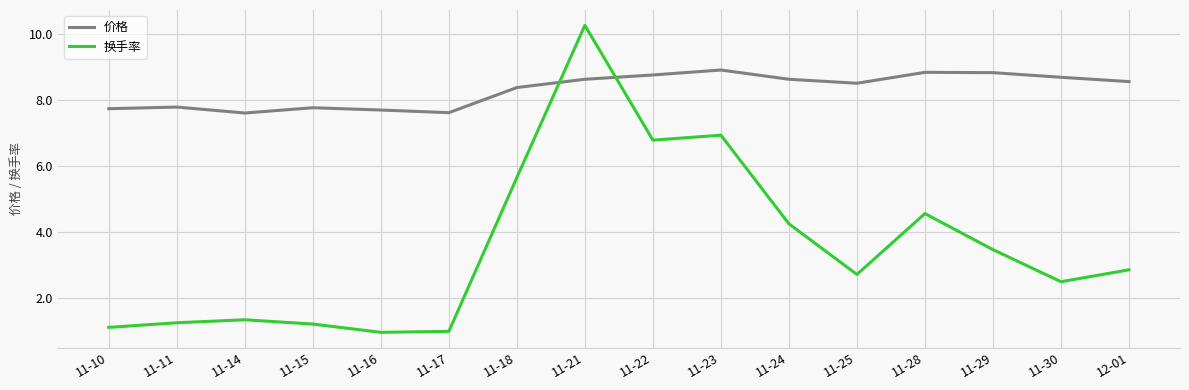

Does the chart have visible grid lines?

Yes